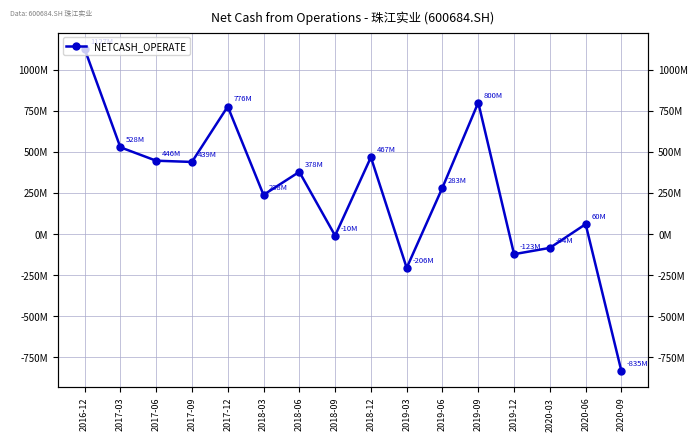

Where is the data nearest to the value 146025561?

2020-06